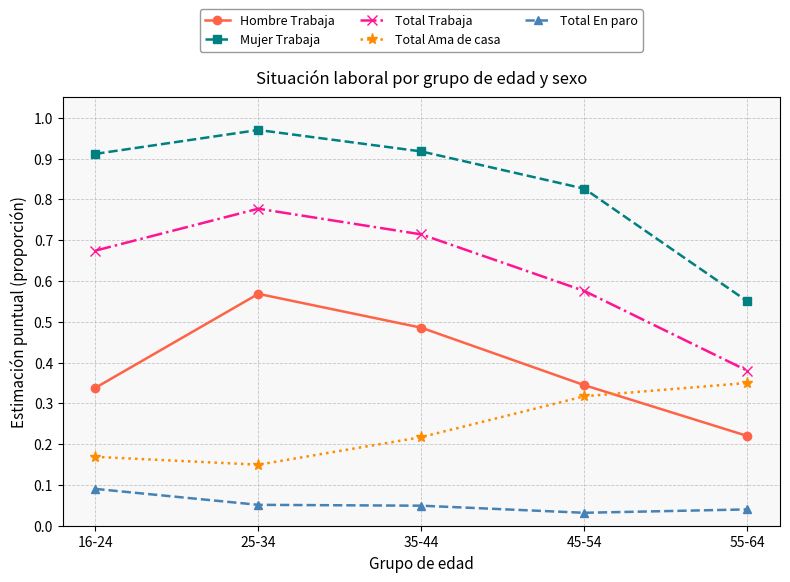

Count the Total En paro values in the range 0 to 1.

5